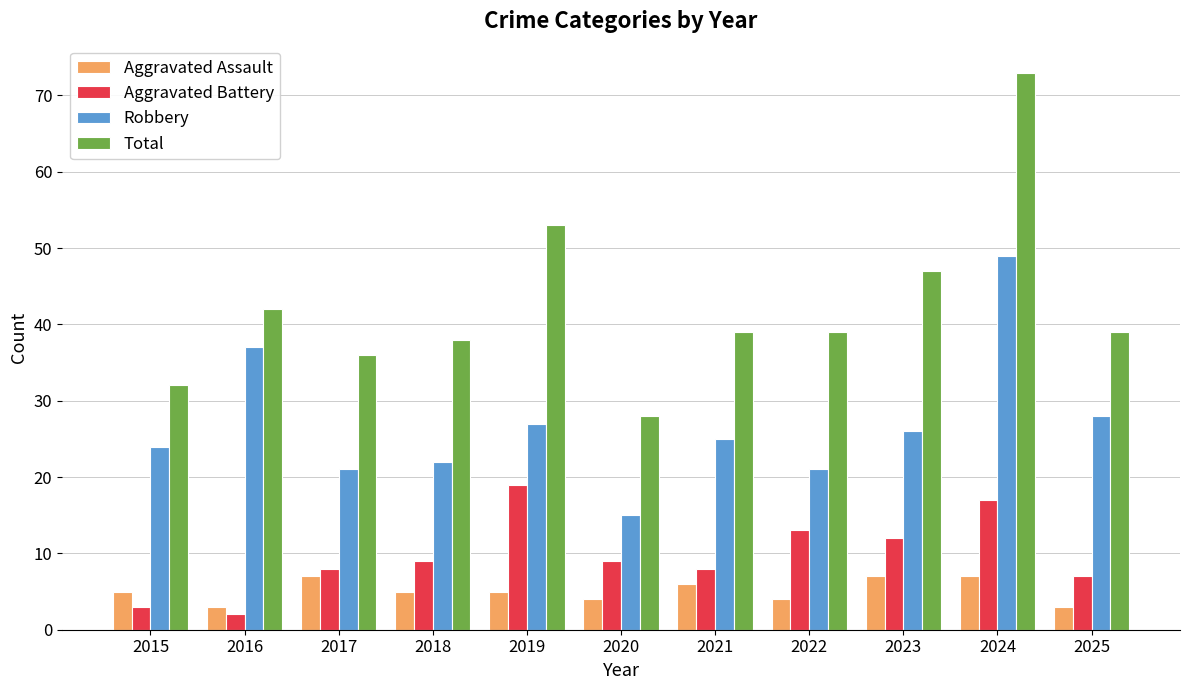

Count the number of data series in this chart.

4